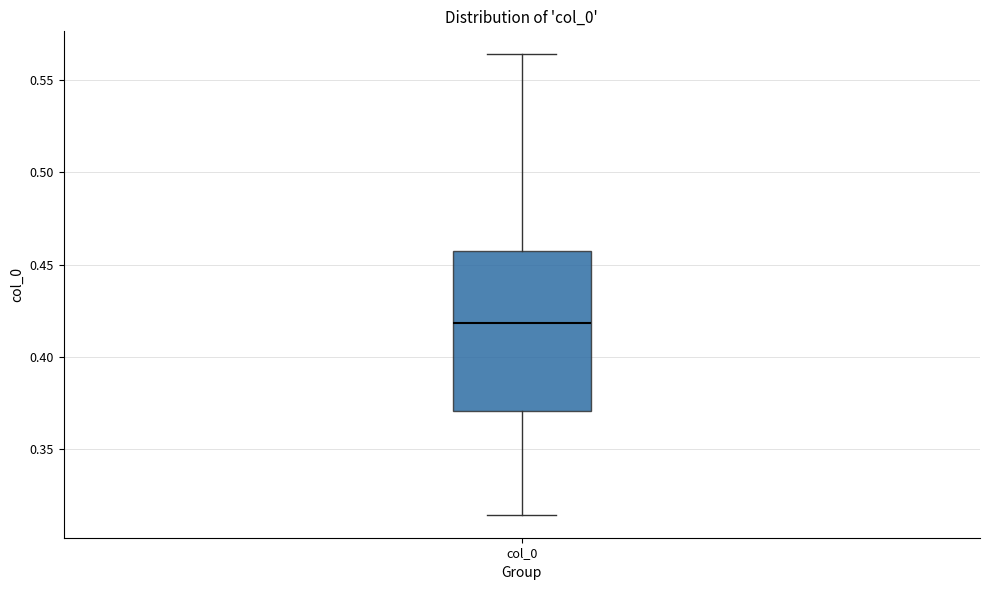

Transcribe this box plot: give where the median line is, the range the box spans, and where the two whiskers end, as read against the y-axis. The values are not printed on the chart, so give them approximately, as read against the axis.

median 0.420, box 0.370 to 0.460, whiskers 0.315 to 0.565